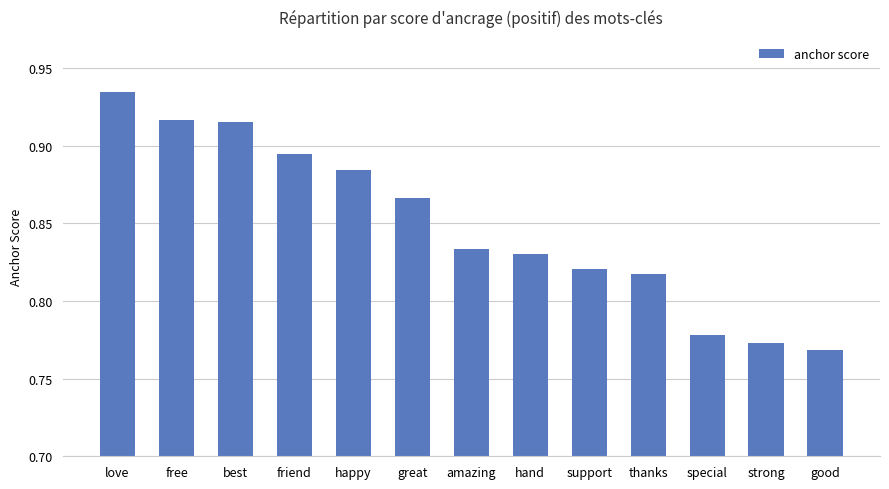

What is the sum of all values?

11.0